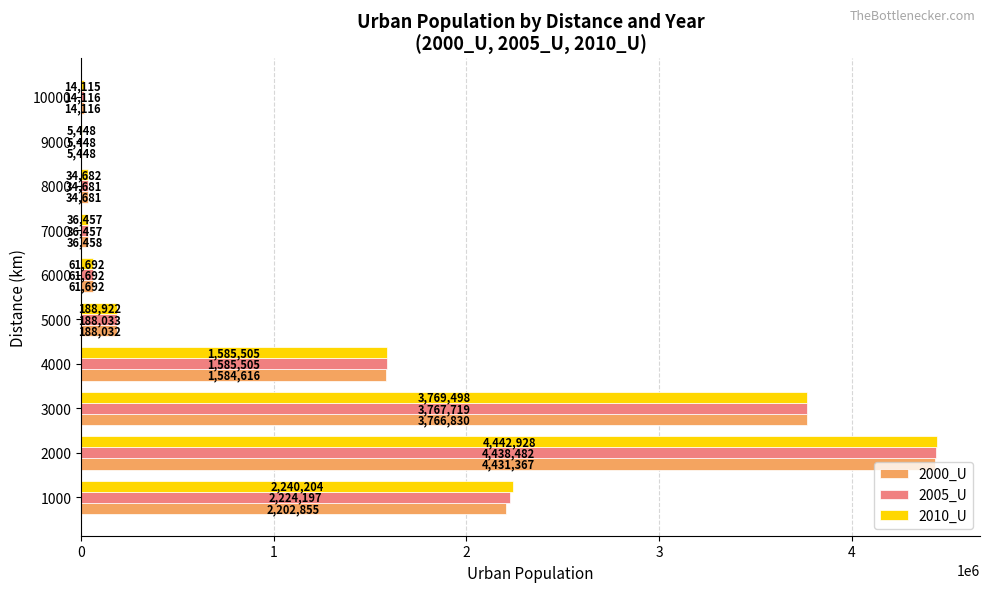

What value does the 2000_U series have at 8000?

34681